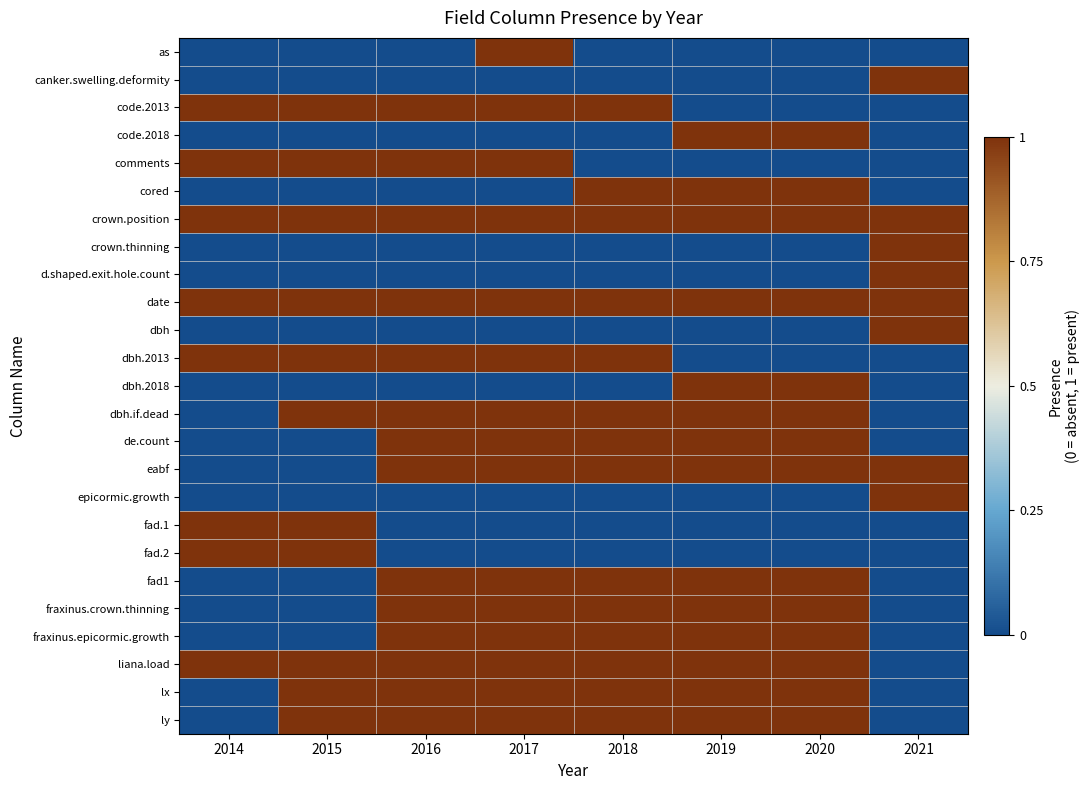

Which has a higher value, 2015 or 2017?

2017